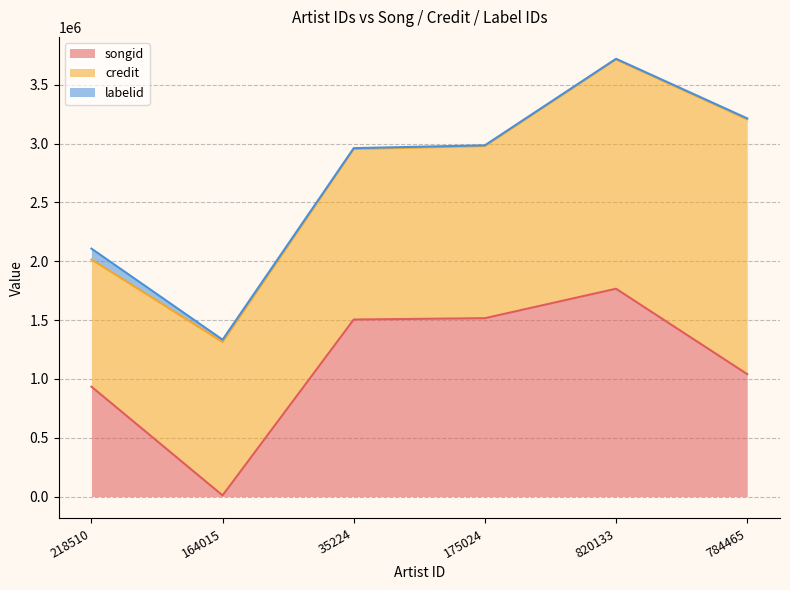

Rank the series by their average value, from highest to lowest.

credit, songid, labelid